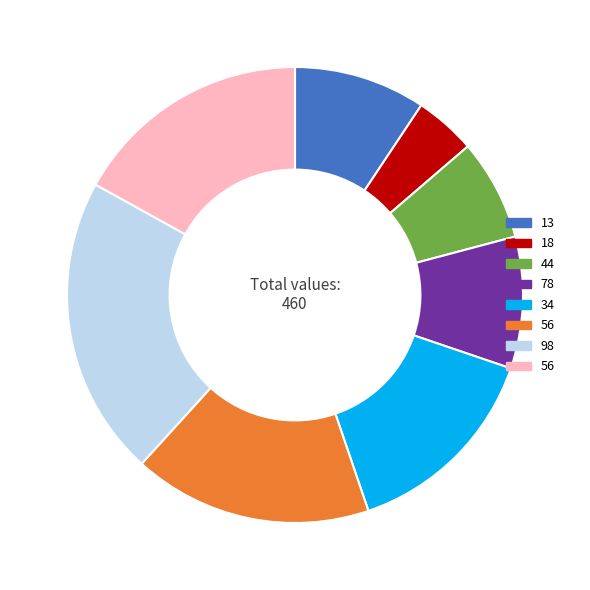

Does any single category account for the majority?

No